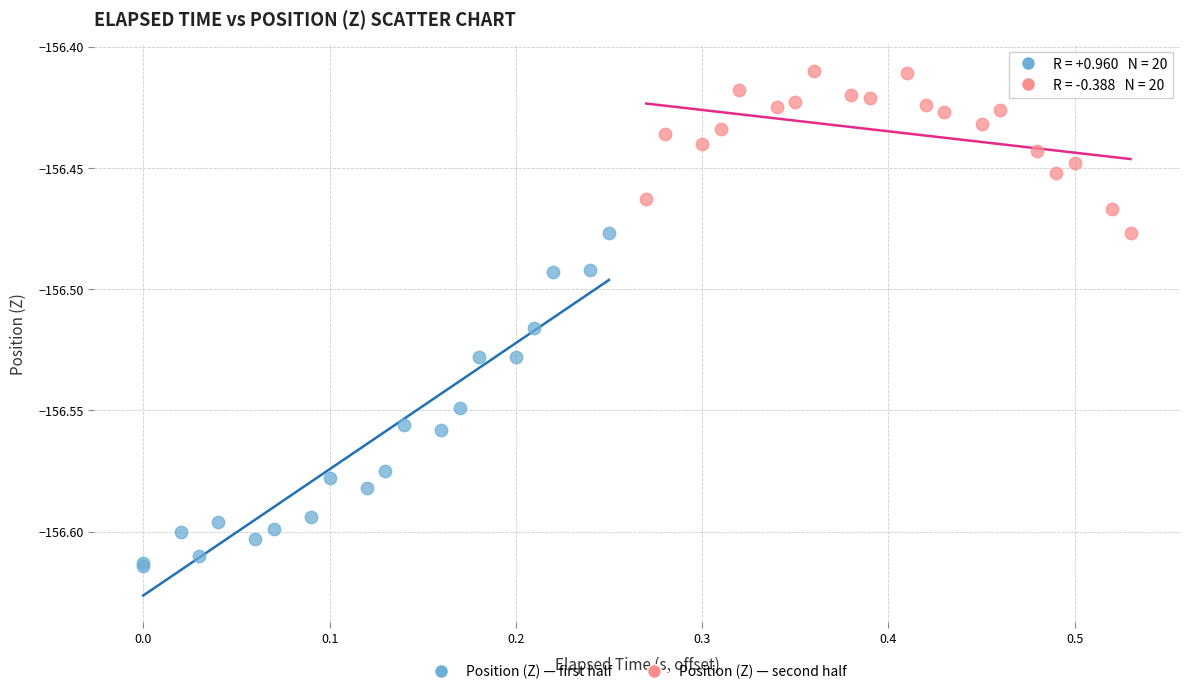

Which series has the widest spread of Y values?

Position (Z) — first half